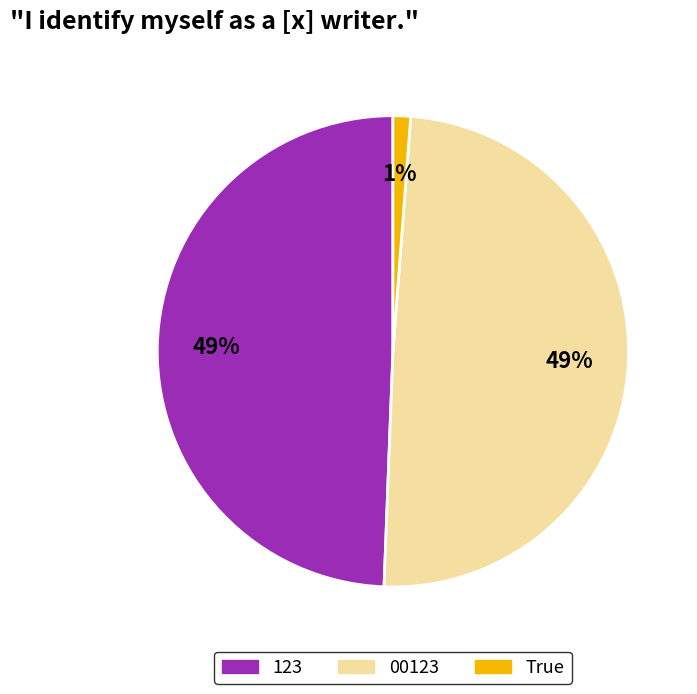

Is it true that 123 is 49% of the pie?

True